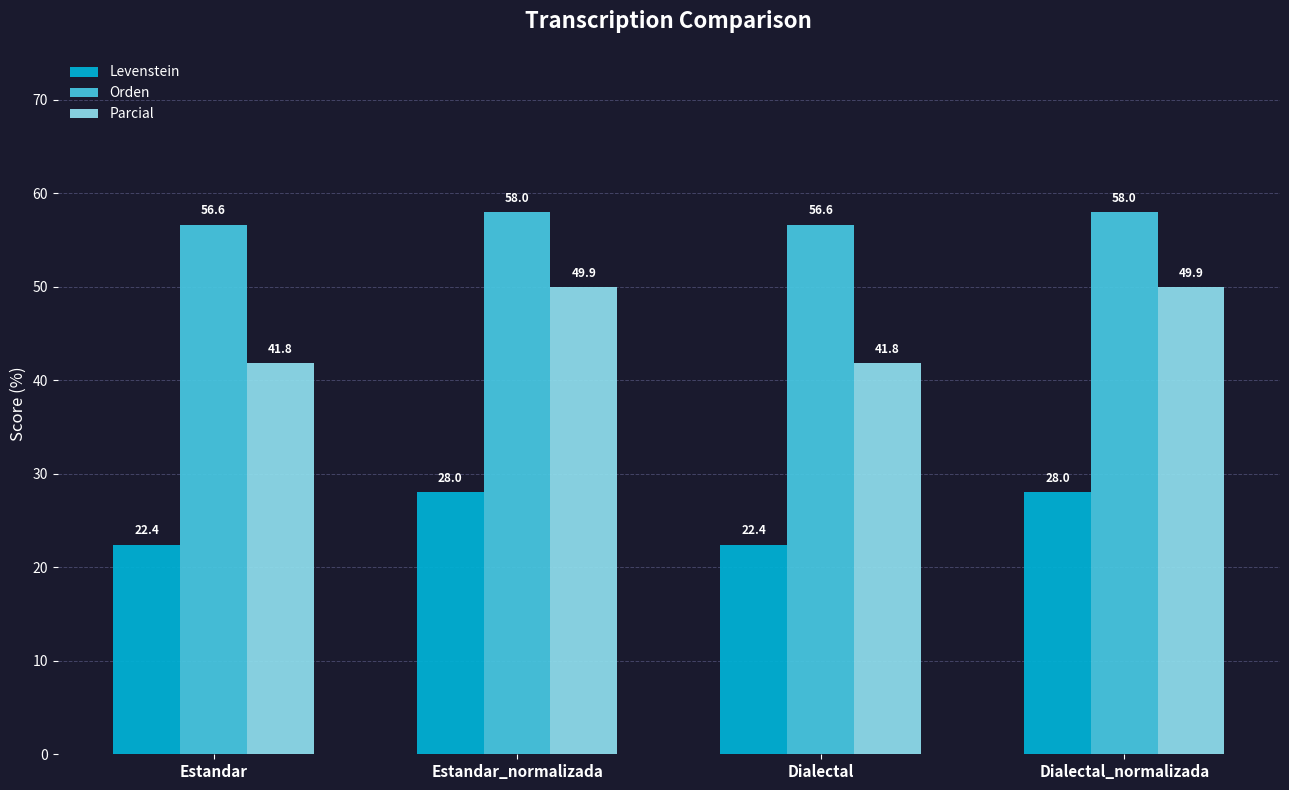

What value does the Orden series have at Estandar?

56.6